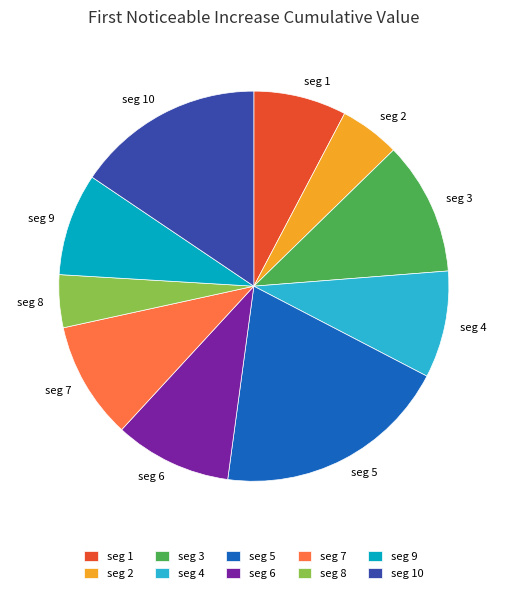

Between seg 4 and seg 1, which is larger?

seg 4